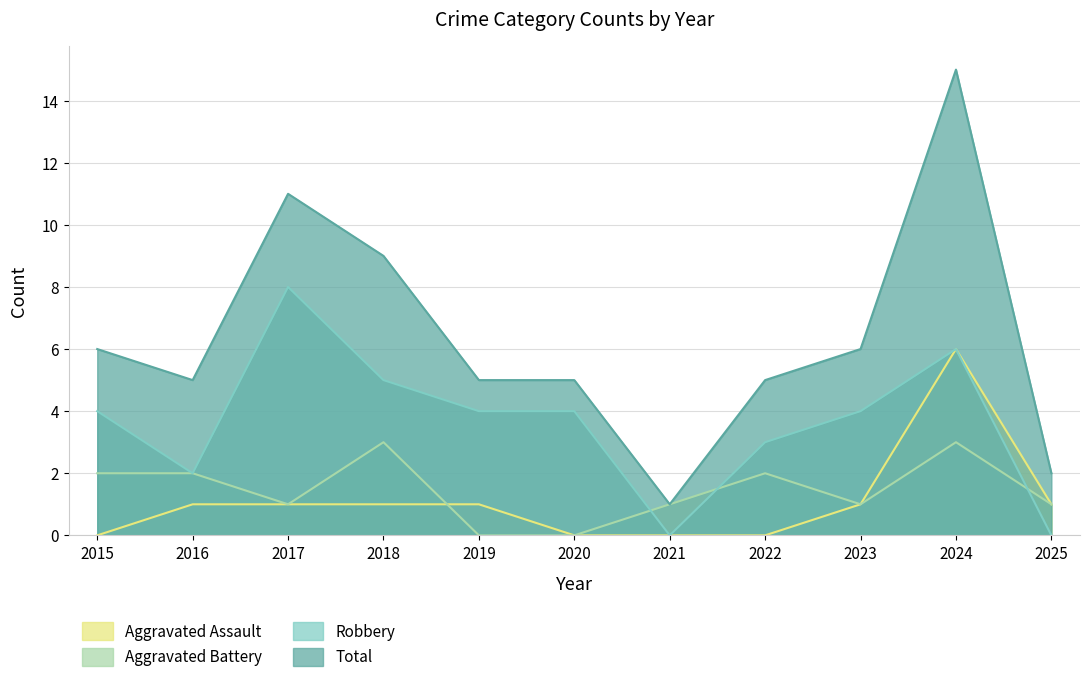

Where is the first local maximum for Robbery?

2017